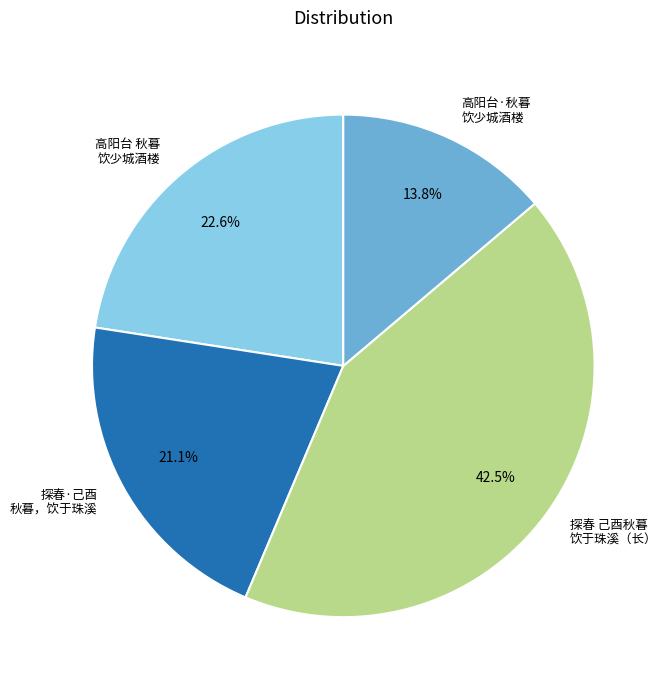

Which slice is the largest?

探春 己酉秋暮 饮于珠溪（长）